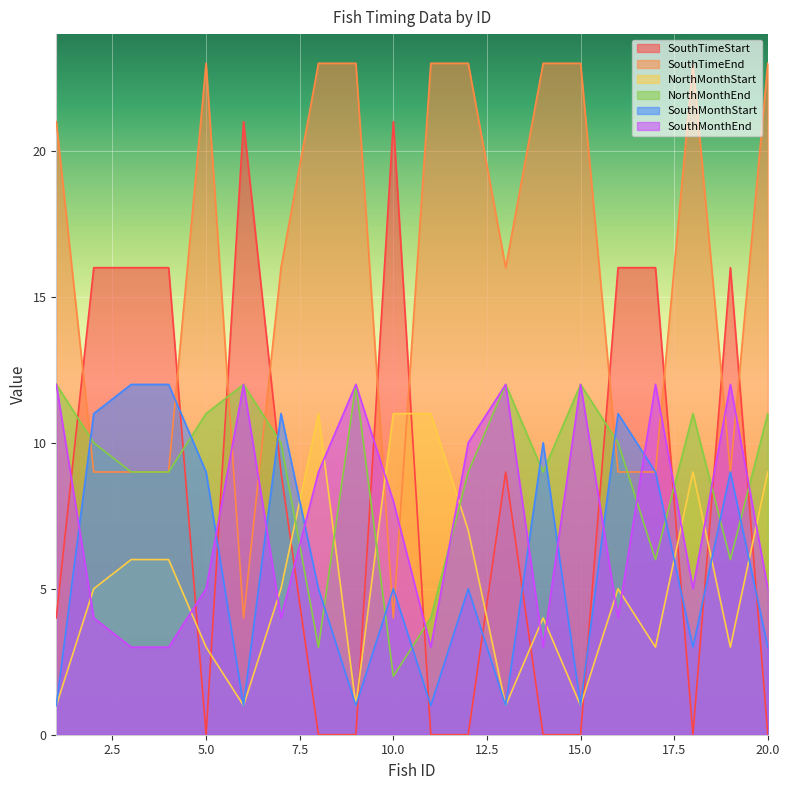

What are all the series names shown in the legend?

SouthTimeStart, SouthTimeEnd, NorthMonthStart, NorthMonthEnd, SouthMonthStart, SouthMonthEnd